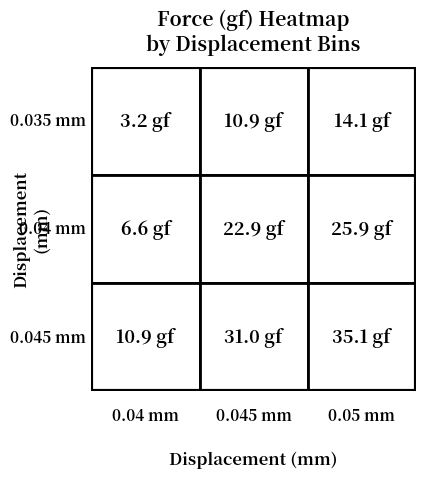

Reading right to left, list all the values displayed in this chart.

0.035: 0.05=14.1	0.045=10.9	0.04=3.2
0.04: 0.05=25.9	0.045=22.9	0.04=6.6
0.045: 0.05=35.1	0.045=31.0	0.04=10.9